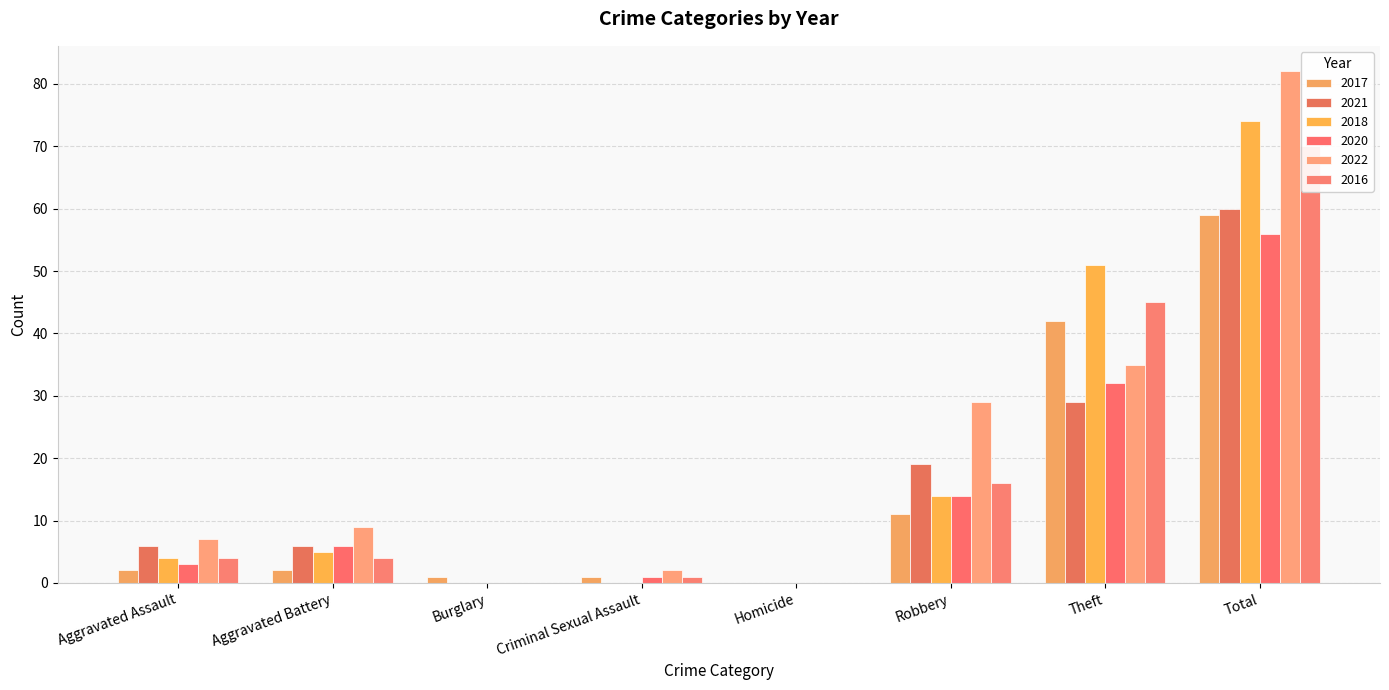

Rank the series at Theft from lowest to highest value.

2021, 2020, 2022, 2017, 2016, 2018